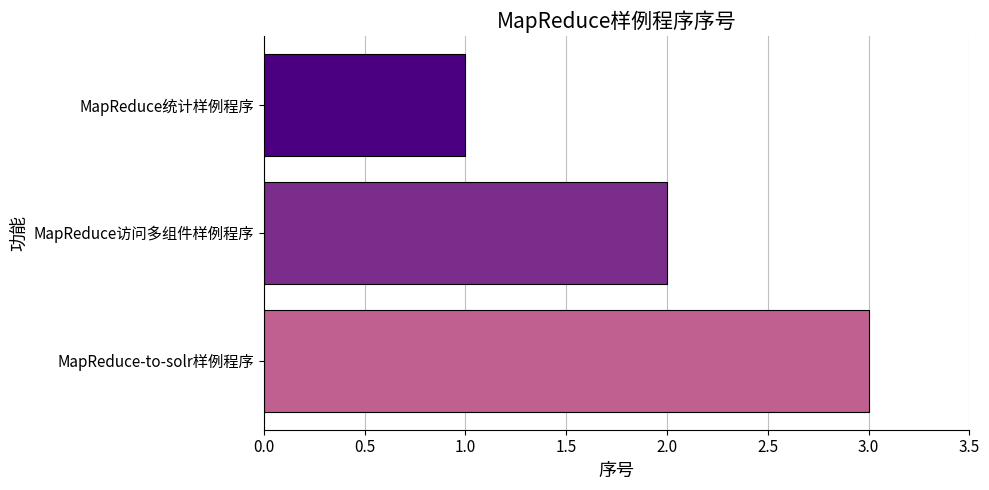

List the labels in order of value, smallest first.

MapReduce统计样例程序, MapReduce访问多组件样例程序, MapReduce-to-solr样例程序